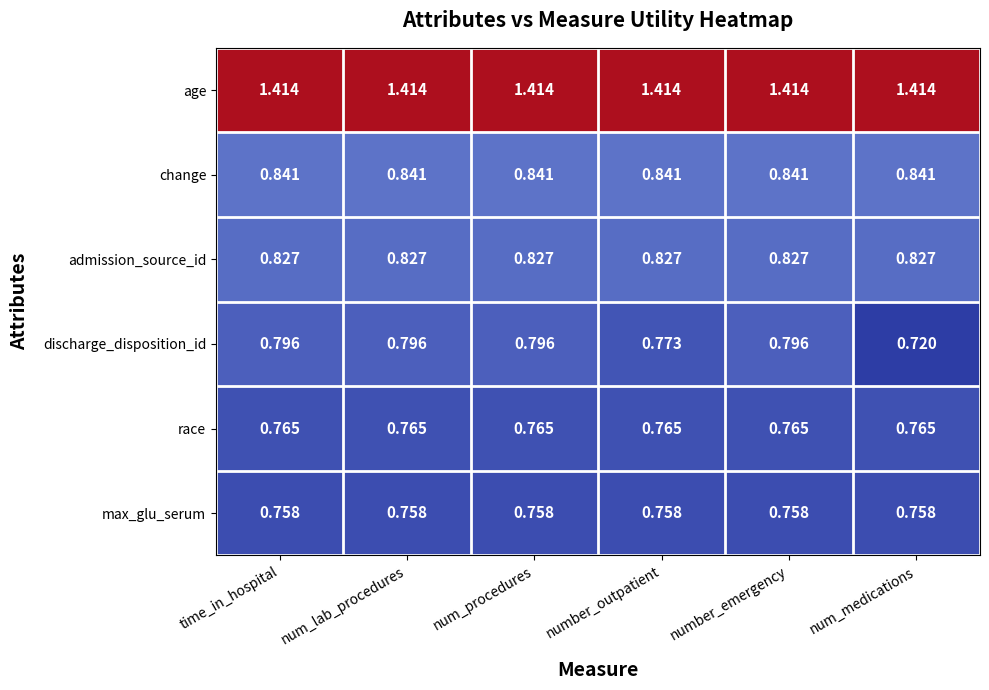

How many distinct data groups are displayed?

6